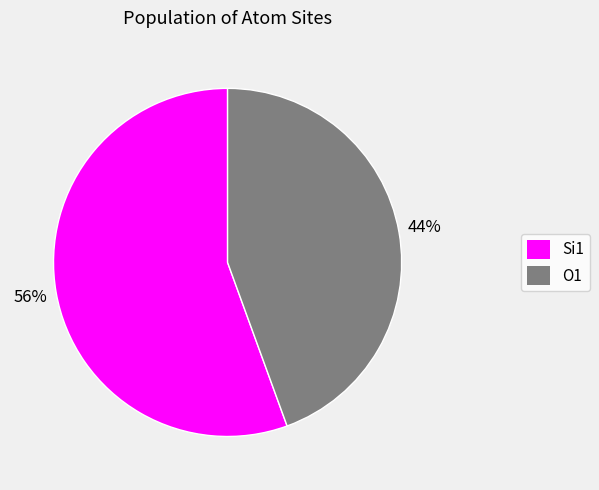

How many slices are in this pie chart?

2